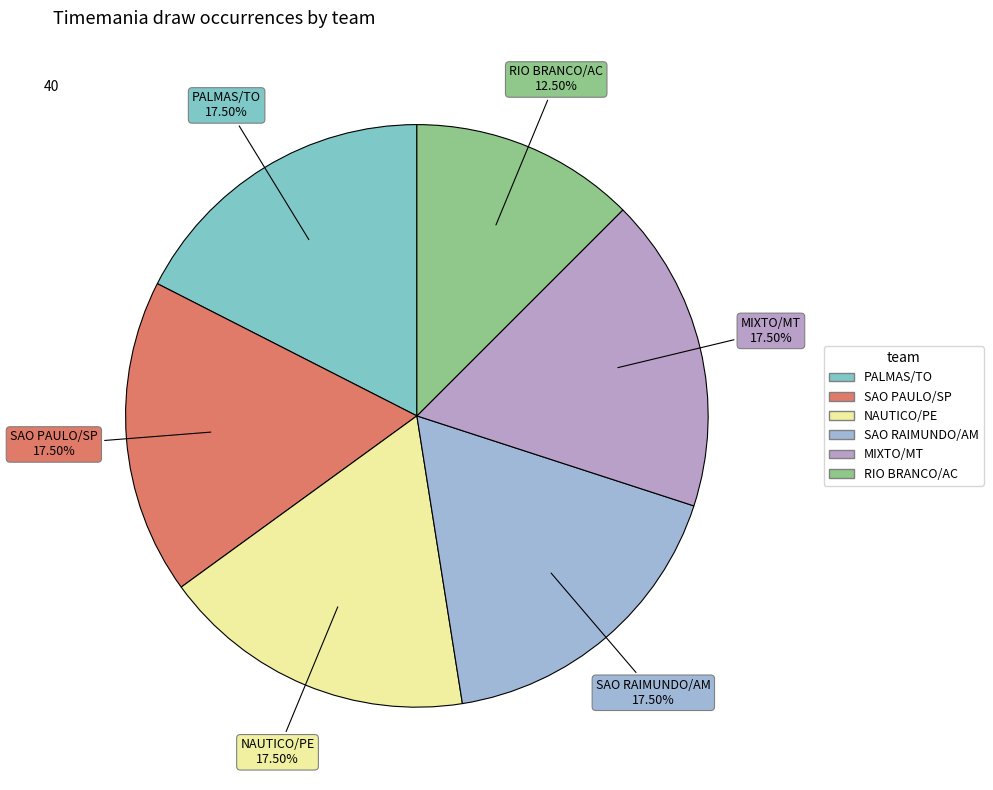

What is the smallest slice in the pie chart?

RIO BRANCO/AC